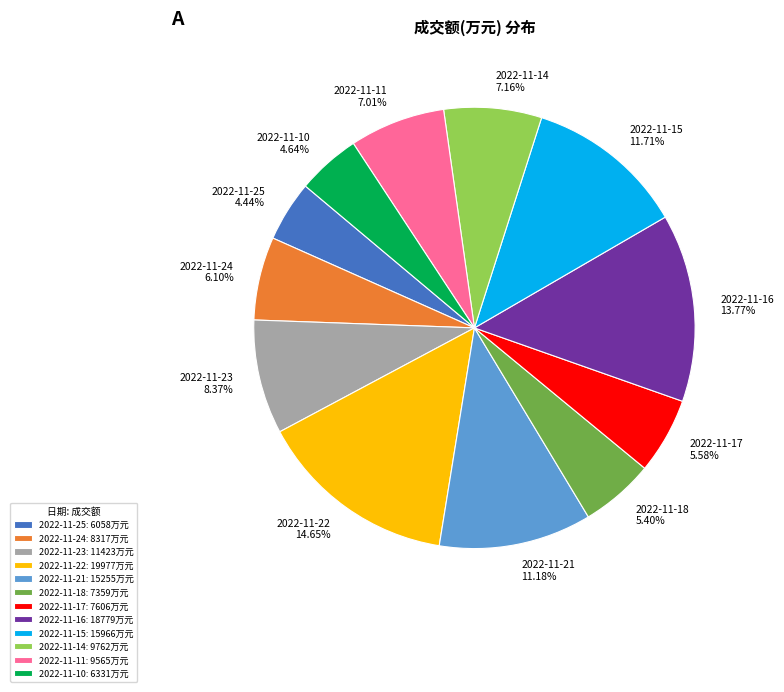

Is there any slice that represents more than half of the pie?

No